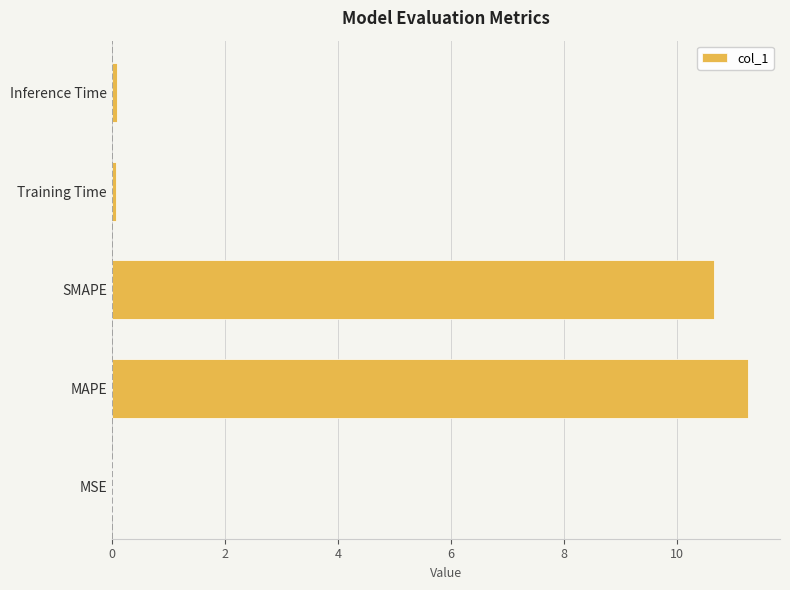

What is the sum of all values?

22.1